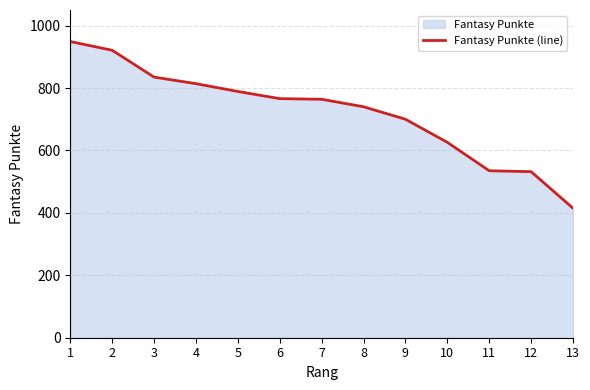

What is the change in value from 10 to 12?

-94